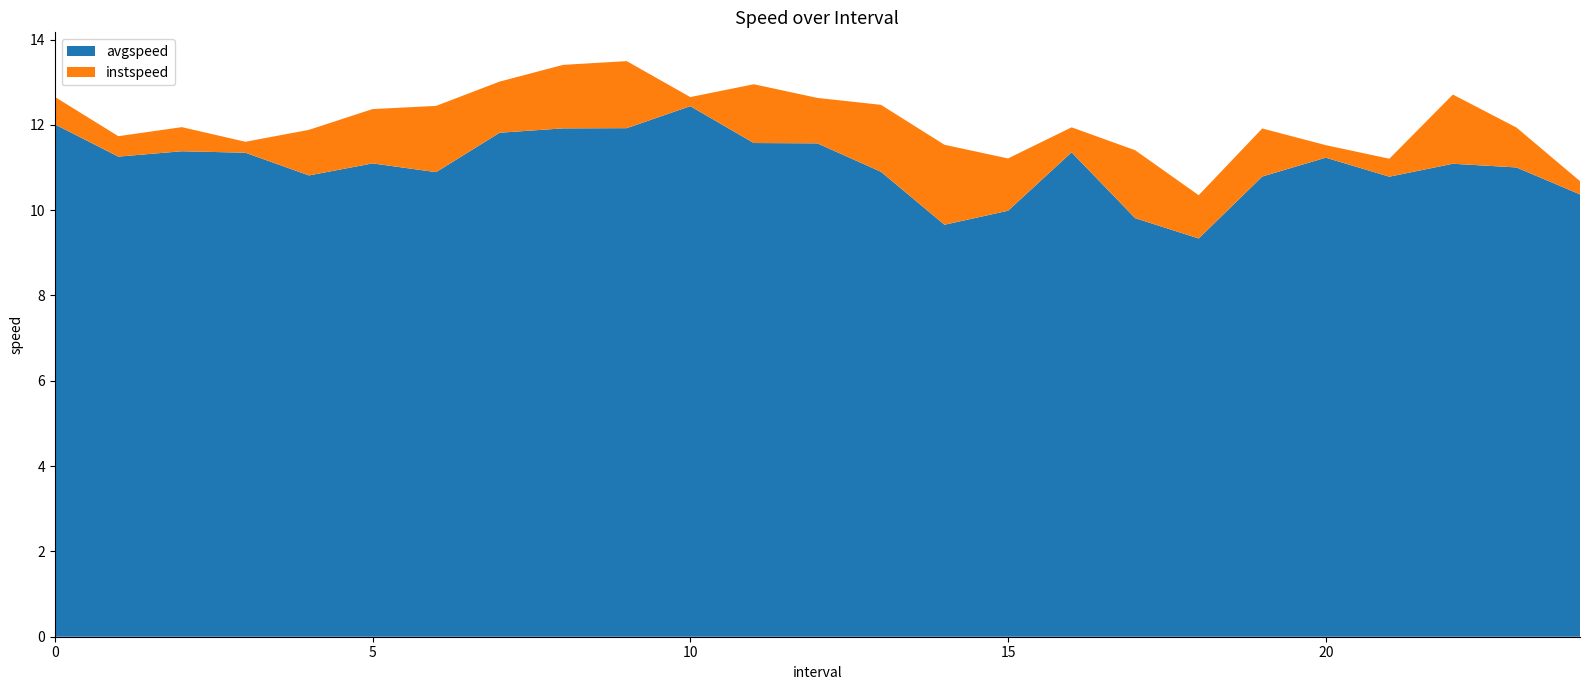

What is the difference between the maximum and minimum values in the avgspeed series?

3.1